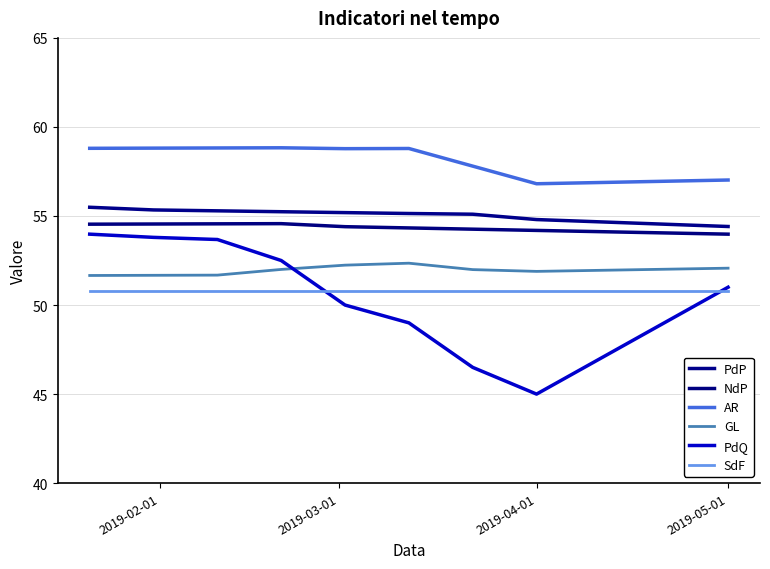

Which series has the widest spread of values?

PdQ